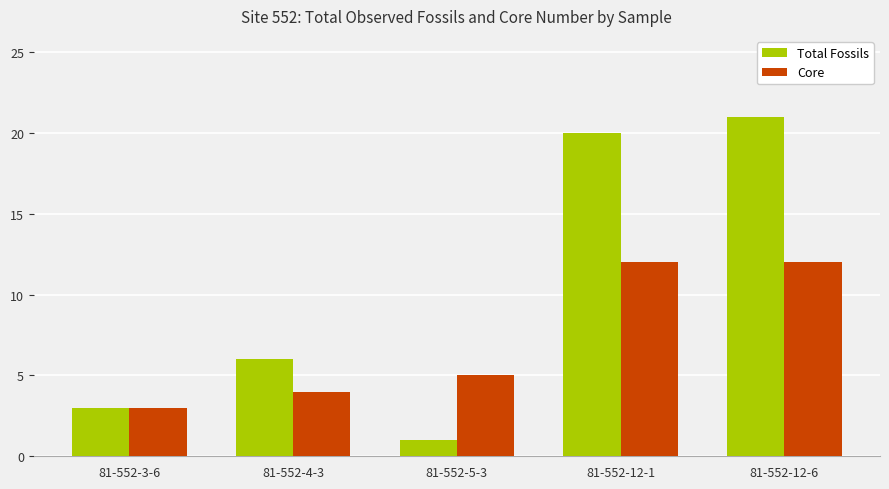

Is it true that Total Fossils equals 12 at 81-552-12-1?

False